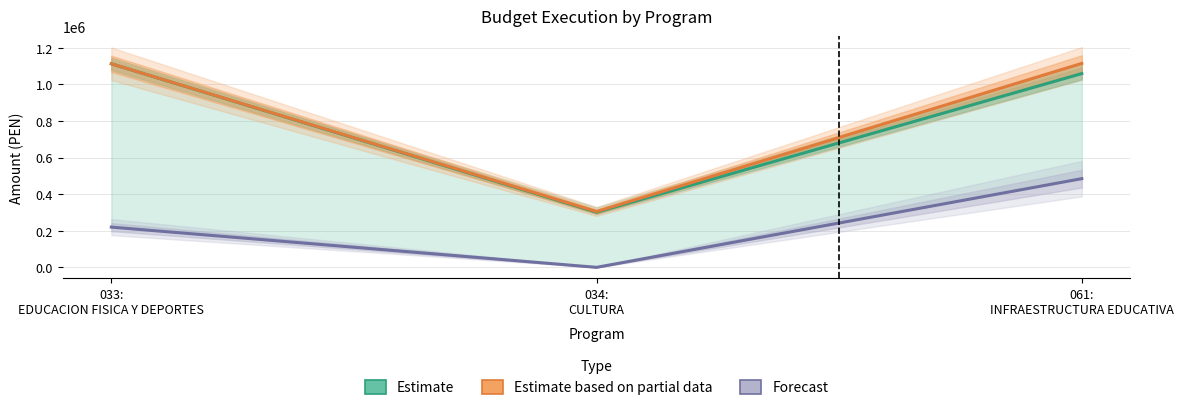

What is the average value of the Estimate based on partial data series?

844536